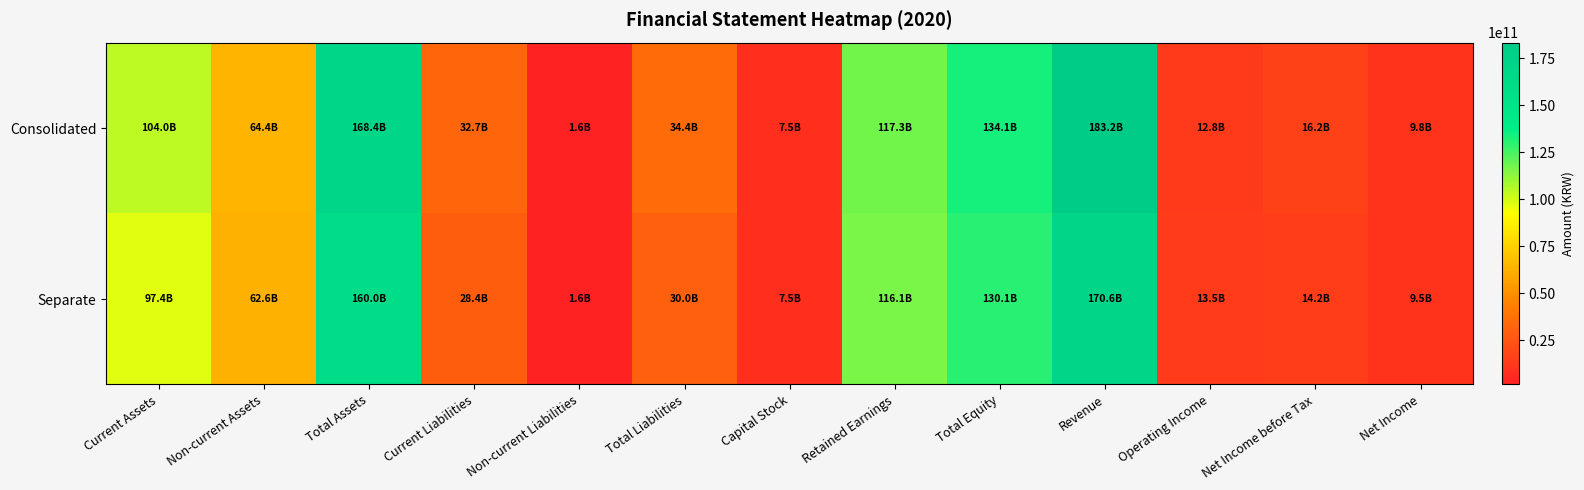

Reading right to left, what are all the values shown in this chart?

Consolidated: Net Income=9750536233	Net Income before Tax=16182761211	Operating Income=12801334207	Revenue=183197919631	Total Equity=134068159363	Retained Earnings=117300813115	Capital Stock=7471056000	Total Liabilities=34364108242	Non-current Liabilities=1634553604	Current Liabilities=32729554638	Total Assets=168432267605	Non-current Assets=64430738538	Current Assets=104001529067
Separate: Net Income=9490645162	Net Income before Tax=14194977002	Operating Income=13502262135	Revenue=170577084400	Total Equity=130070538357	Retained Earnings=116119471933	Capital Stock=7471056000	Total Liabilities=29951018836	Non-current Liabilities=1587449929	Current Liabilities=28363568907	Total Assets=160021557193	Non-current Assets=62618874275	Current Assets=97402682918